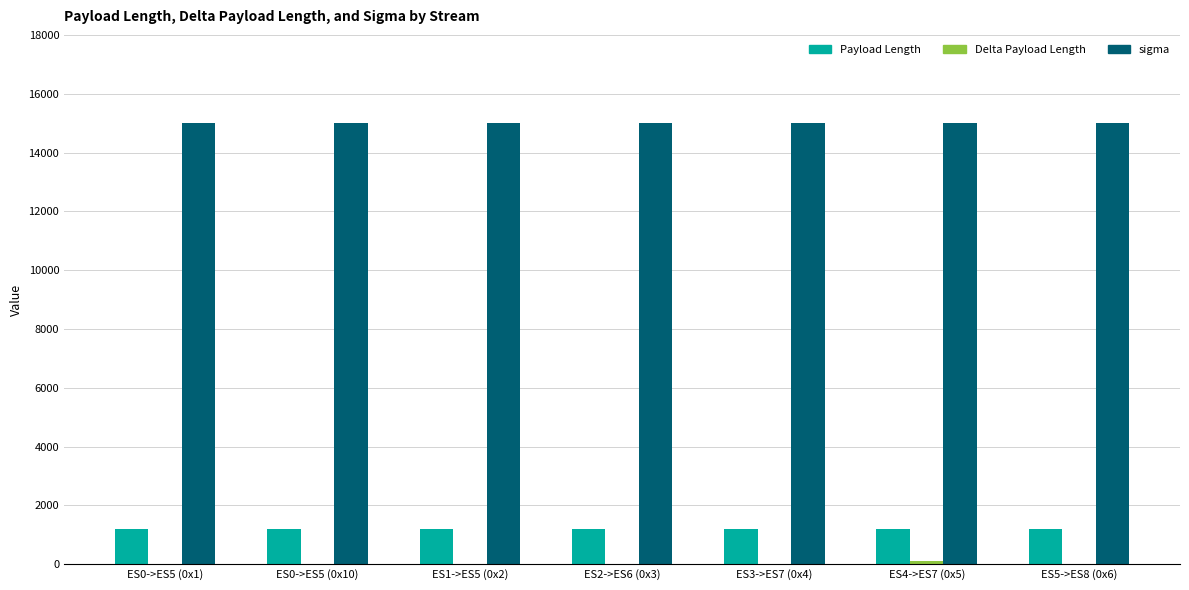

What is the maximum value for sigma?

15000